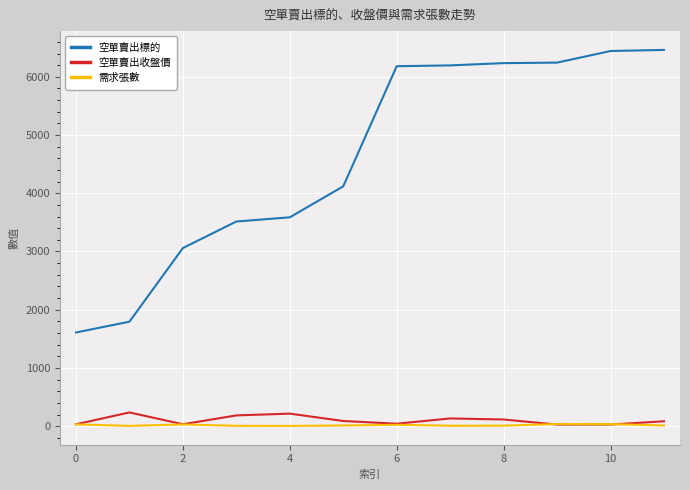

Which series has the largest range (max minus min)?

空單賣出標的